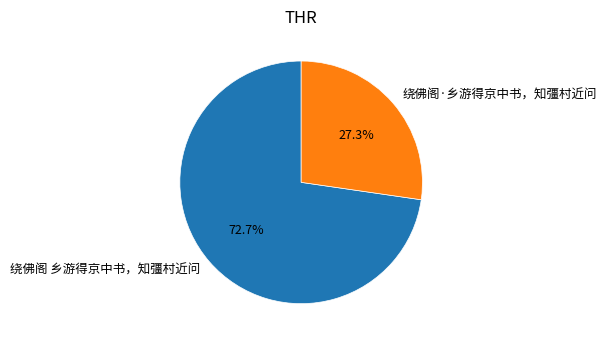

How many segments does this pie chart have?

2